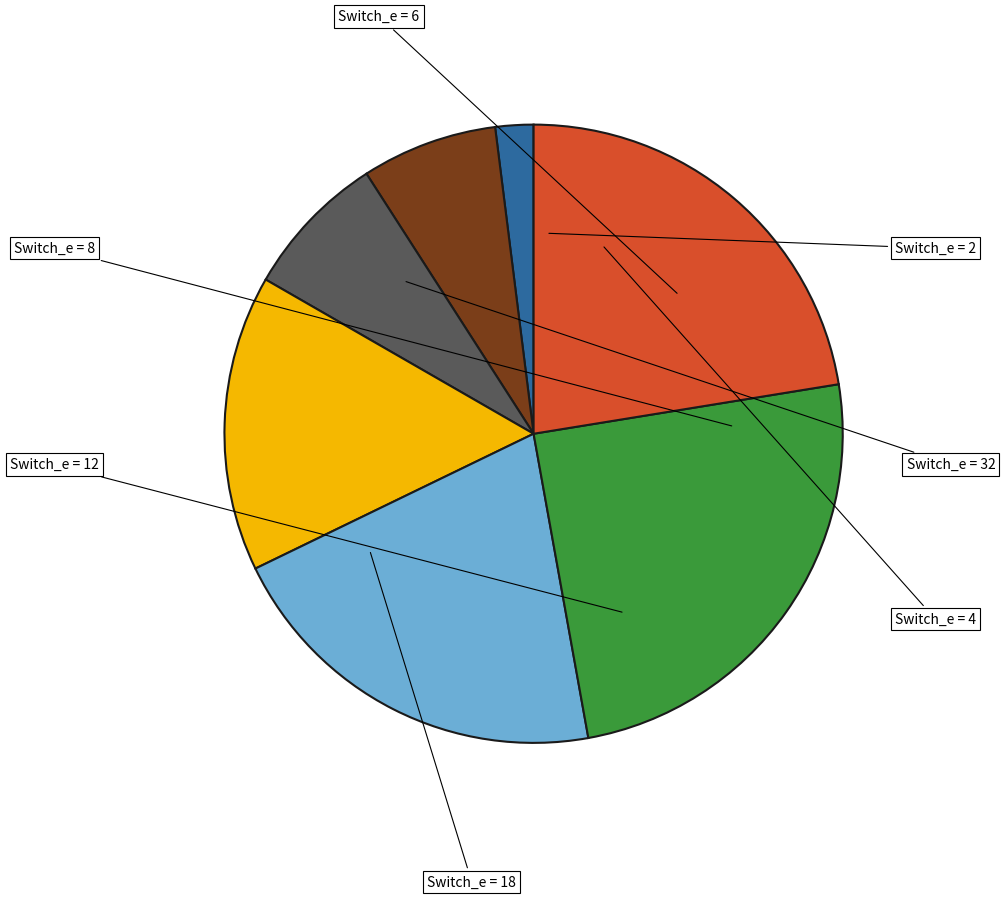

Is there a majority slice in this chart?

No